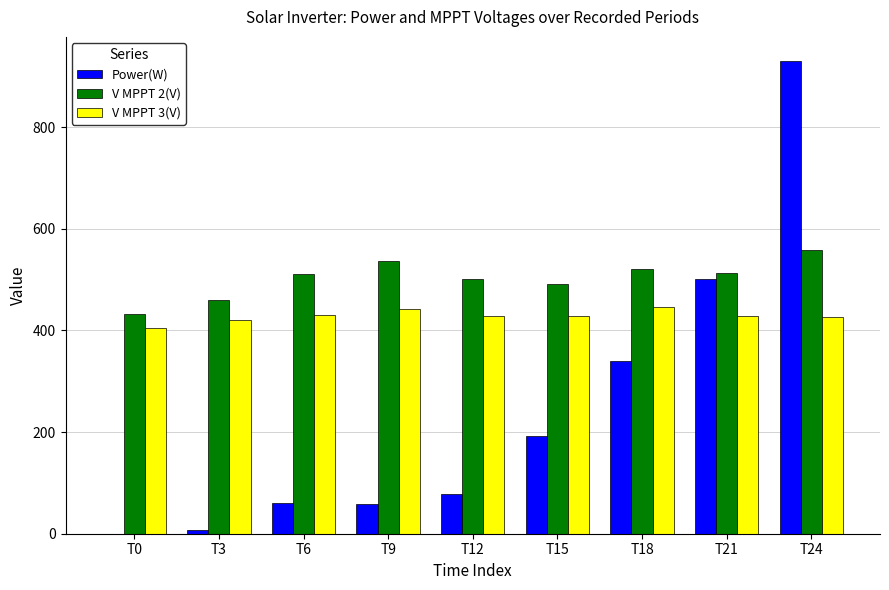

Count the number of categories in the chart.

9